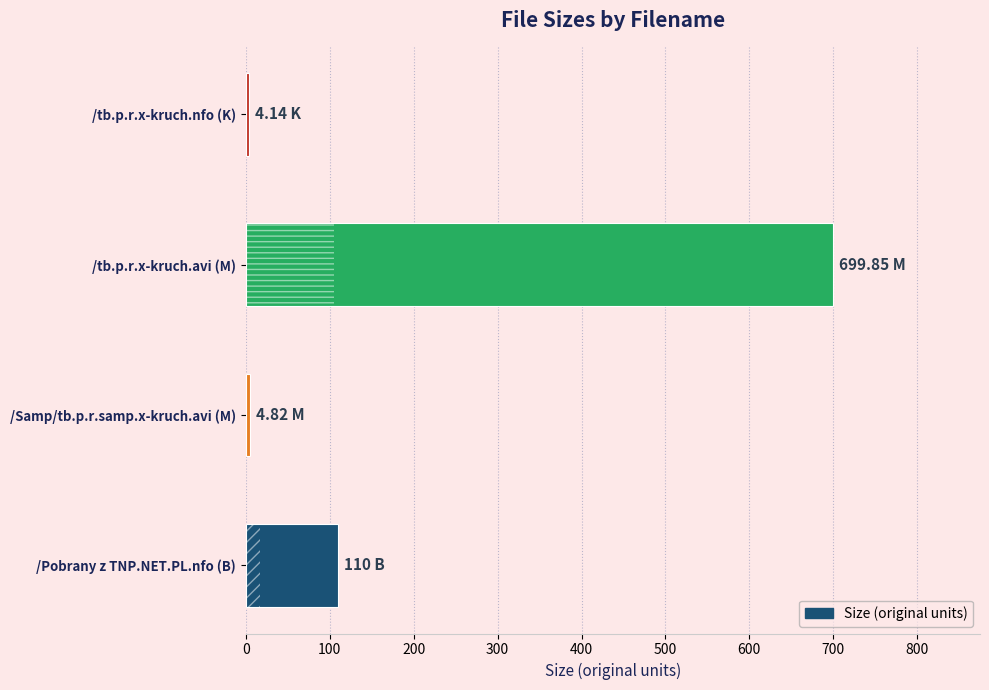

What is the minimum value shown in the chart?

4.1